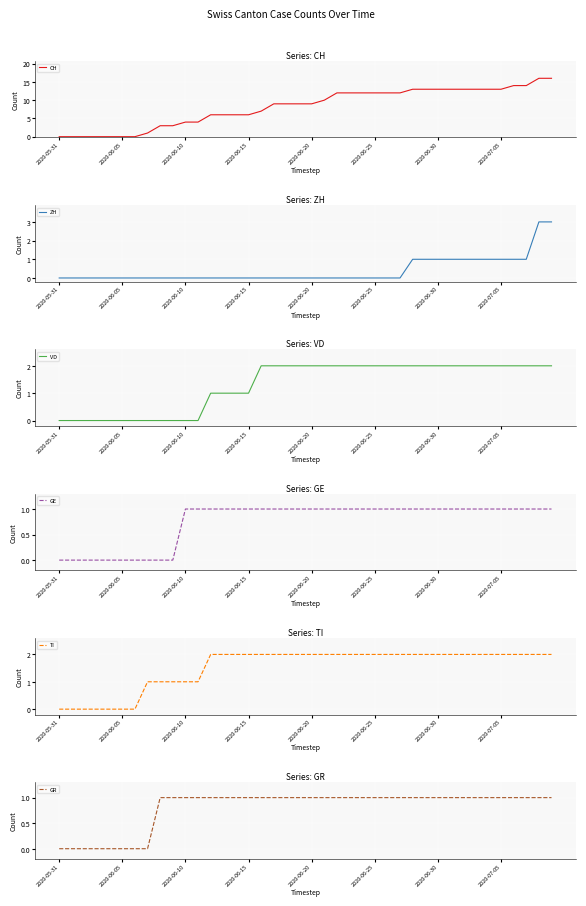

Reading left to right, transcribe all the data shown in this chart.

CH: 0	0	0	0	0	0	0	1	3	3	4	4	6	6	6	6	7	9	9	9	9	10	12	12	12	12	12	12	13	13	13	13	13	13	13	13	14	14	16	16
ZH: 0	0	0	0	0	0	0	0	0	0	0	0	0	0	0	0	0	0	0	0	0	0	0	0	0	0	0	0	1	1	1	1	1	1	1	1	1	1	3	3
VD: 0	0	0	0	0	0	0	0	0	0	0	0	1	1	1	1	2	2	2	2	2	2	2	2	2	2	2	2	2	2	2	2	2	2	2	2	2	2	2	2
GE: 0	0	0	0	0	0	0	0	0	0	1	1	1	1	1	1	1	1	1	1	1	1	1	1	1	1	1	1	1	1	1	1	1	1	1	1	1	1	1	1
TI: 0	0	0	0	0	0	0	1	1	1	1	1	2	2	2	2	2	2	2	2	2	2	2	2	2	2	2	2	2	2	2	2	2	2	2	2	2	2	2	2
GR: 0	0	0	0	0	0	0	0	1	1	1	1	1	1	1	1	1	1	1	1	1	1	1	1	1	1	1	1	1	1	1	1	1	1	1	1	1	1	1	1